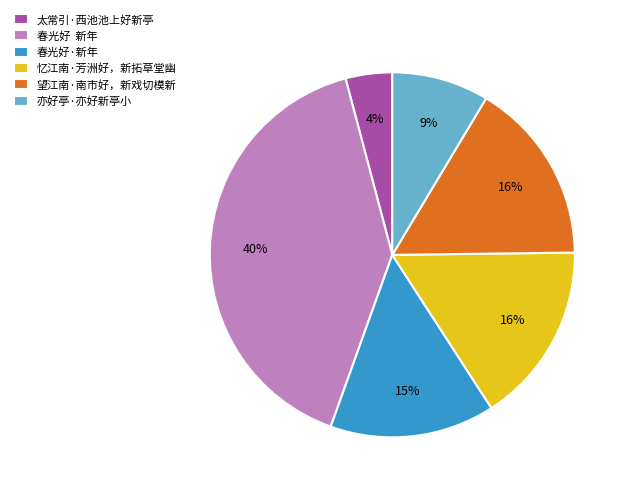

Do 望江南·南市好，新戏切模新 and 春光好·新年 together represent more than half of the pie?

No